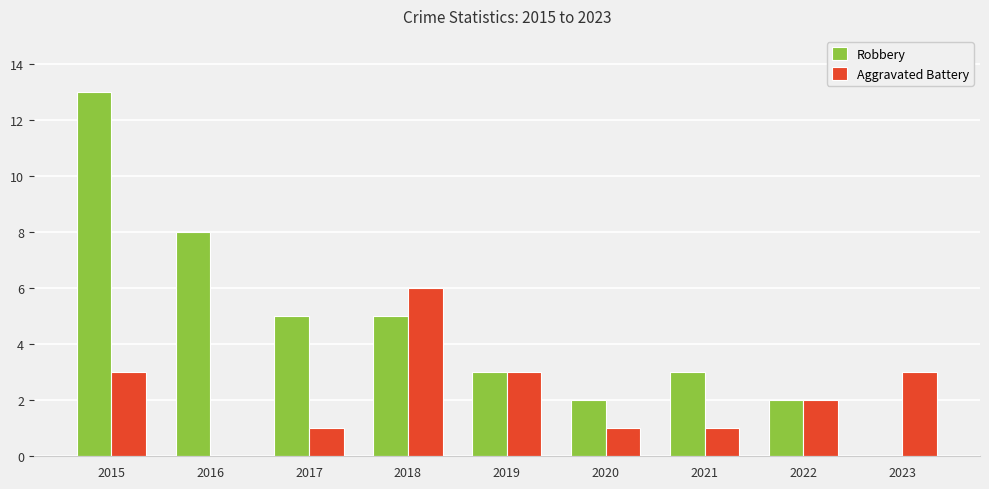

What is the spread (max minus min) of values at 2020?

1